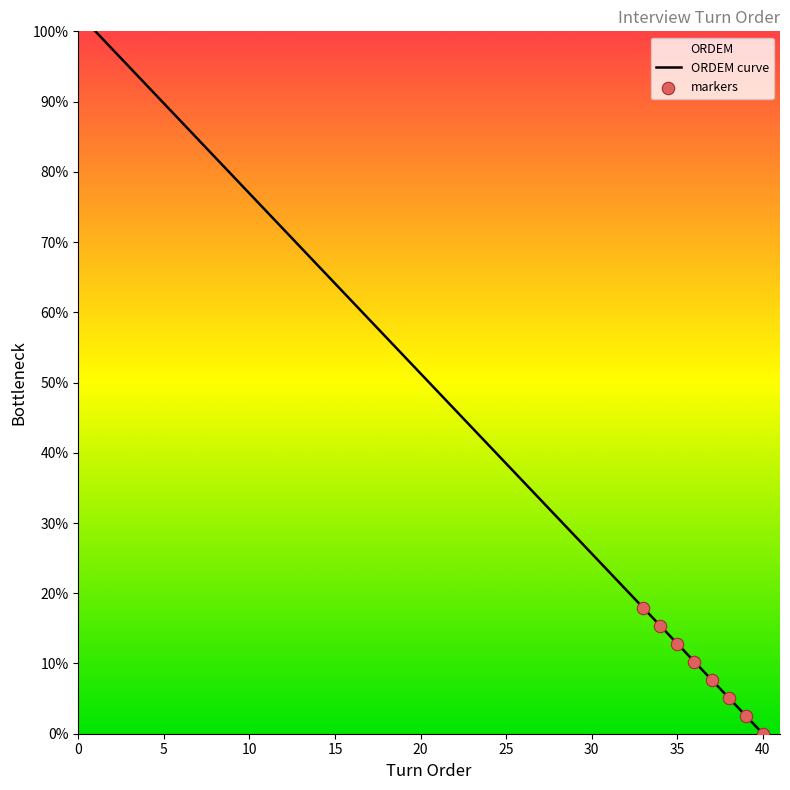

What is the ratio of the value at 19 to the value at 29?

1.9